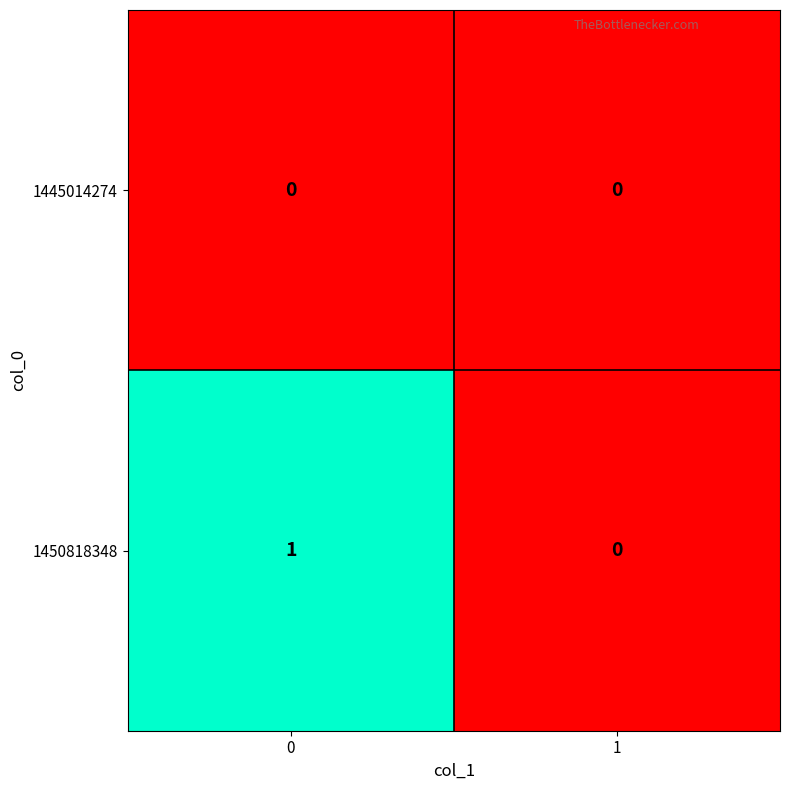

Which series has the largest range (max minus min)?

1450818348